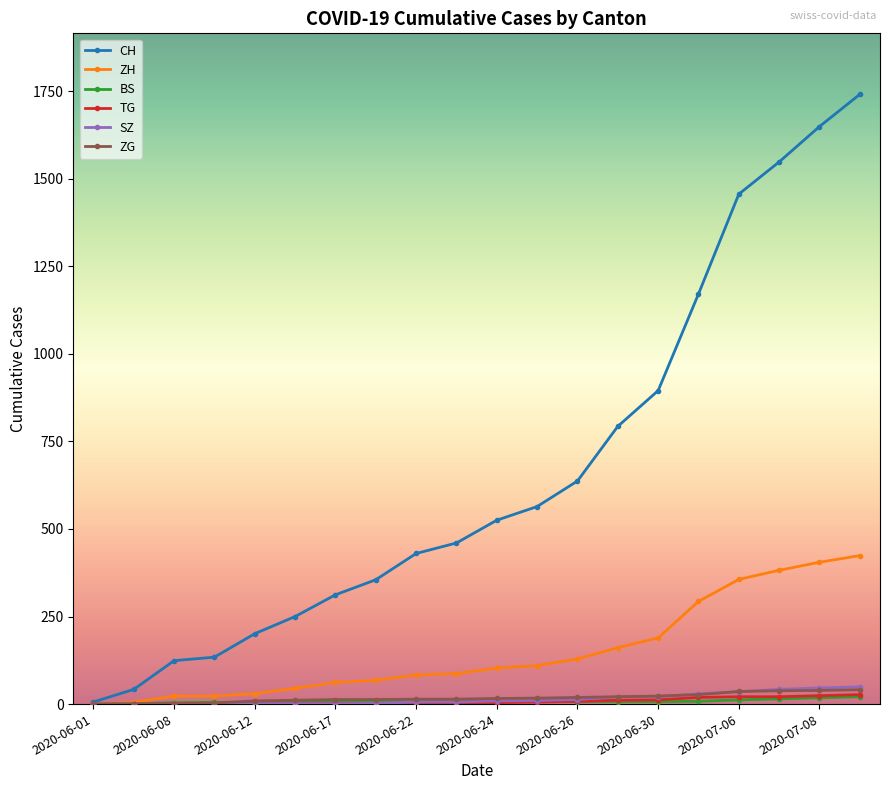

Count the number of data series in this chart.

6